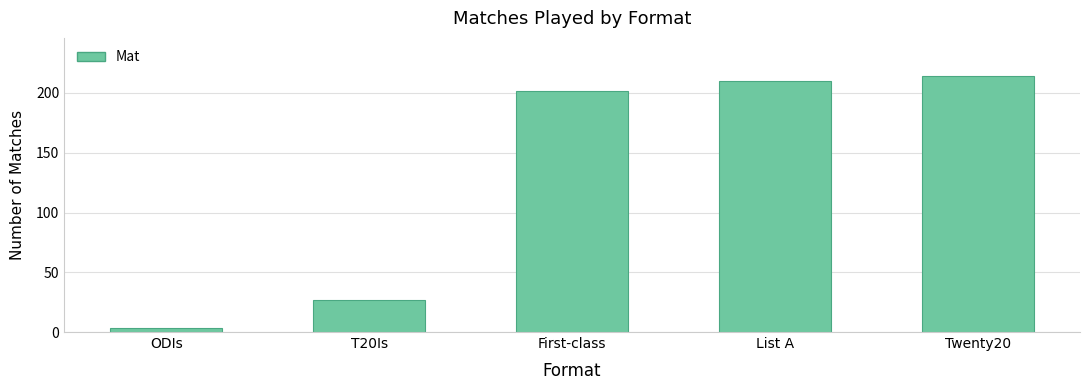

Rank the categories by value from highest to lowest.

Twenty20, List A, First-class, T20Is, ODIs